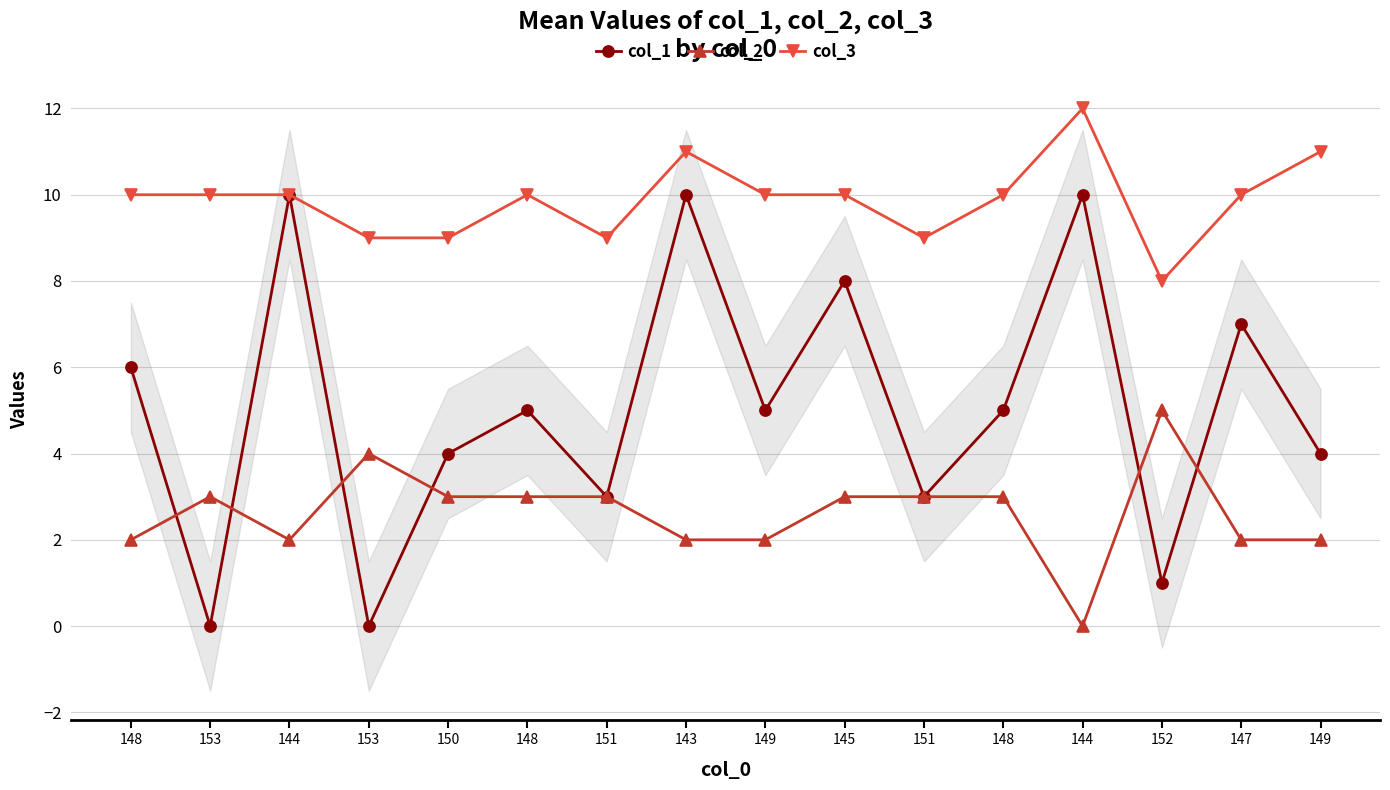

What is the difference between the col_1 values at 148 and 153?

5